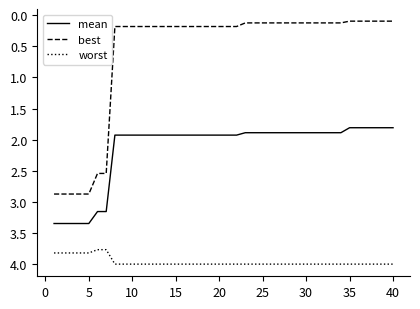

Which series has the largest total across all categories?

worst